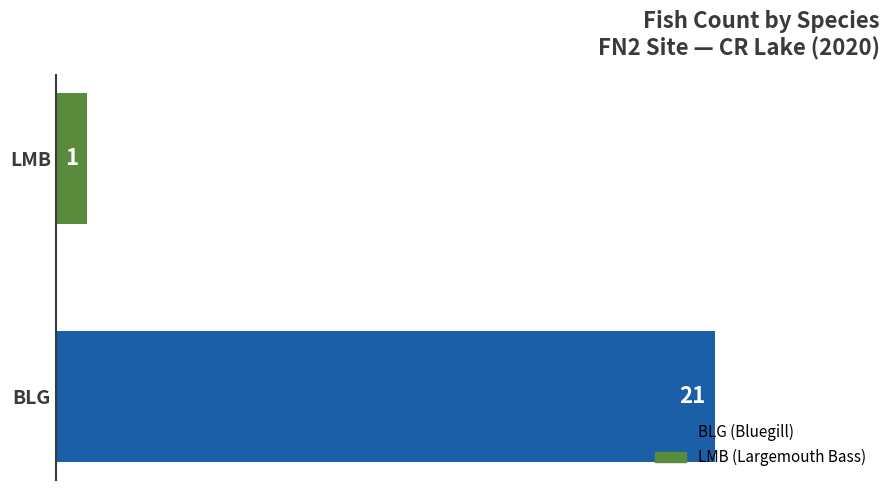

Reading bottom to top, list all the values displayed in this chart.

BLG=21	LMB=1